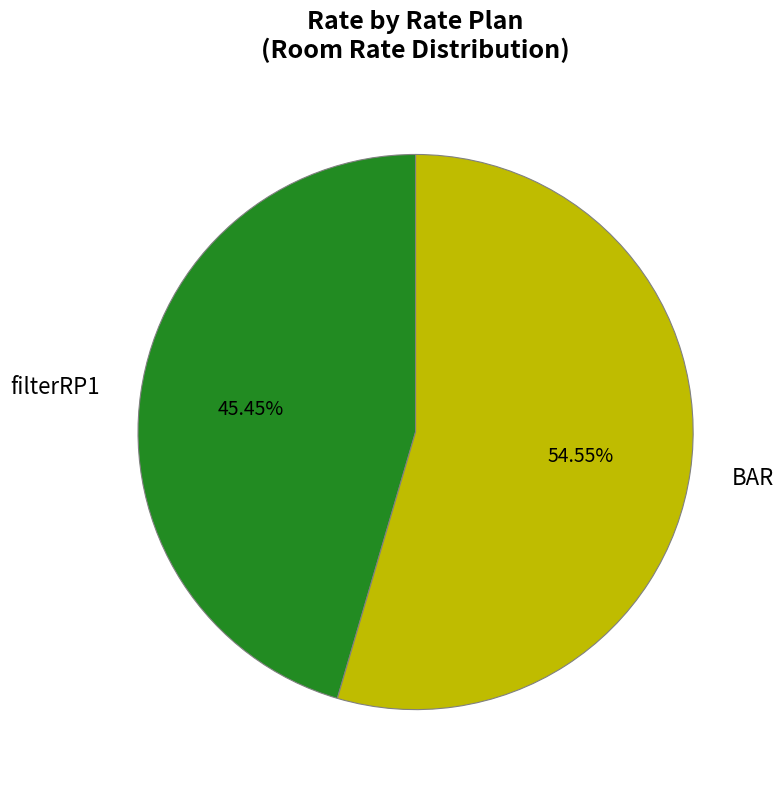

What percentage is the filterRP1 slice, to the nearest percent?

45%